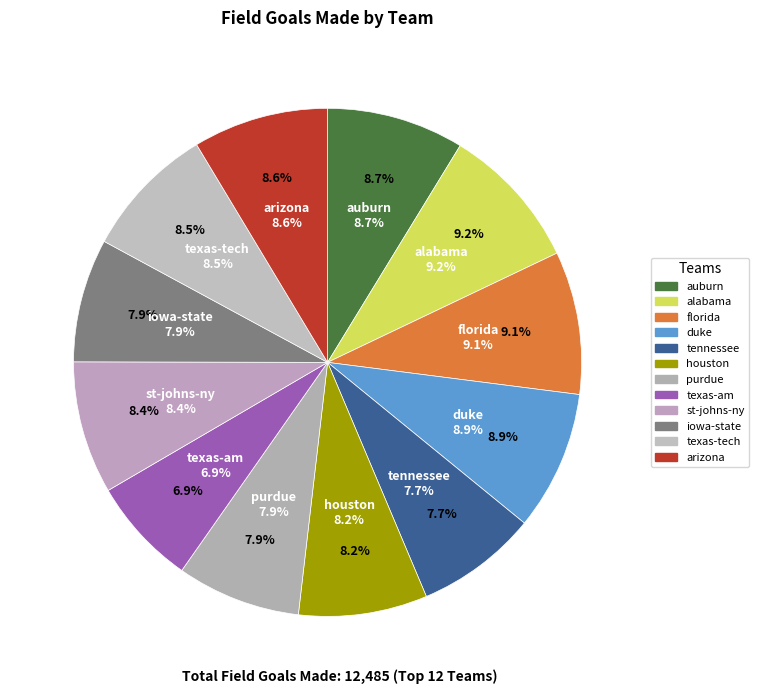

What is the change in value from duke to arizona?

-32